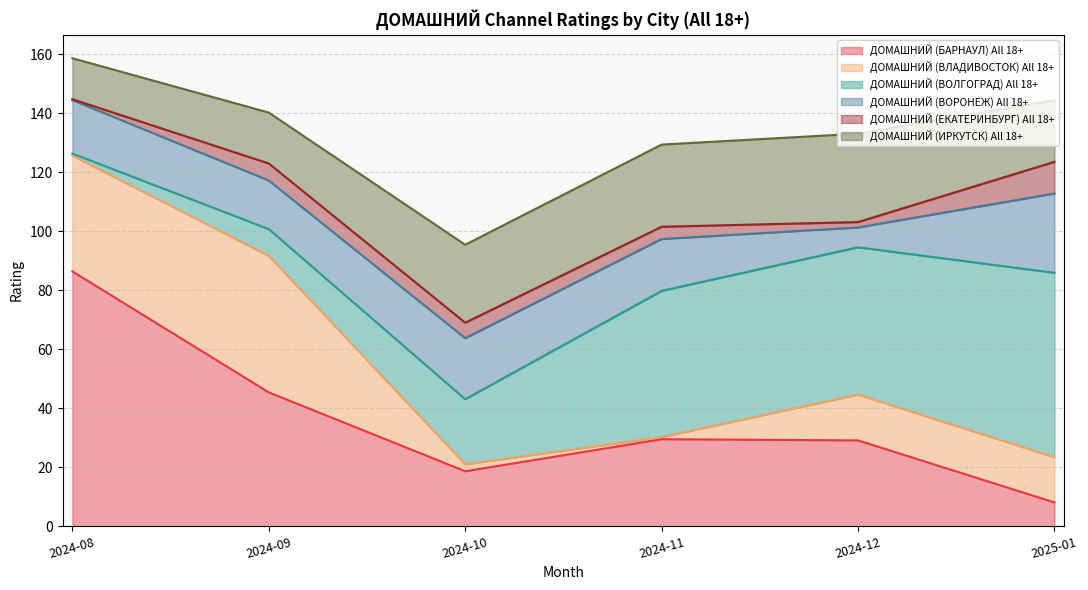

True or false: ДОМАШНИЙ (БАРНАУЛ) All 18+ has a value of 2.7 at 2025-01.

False